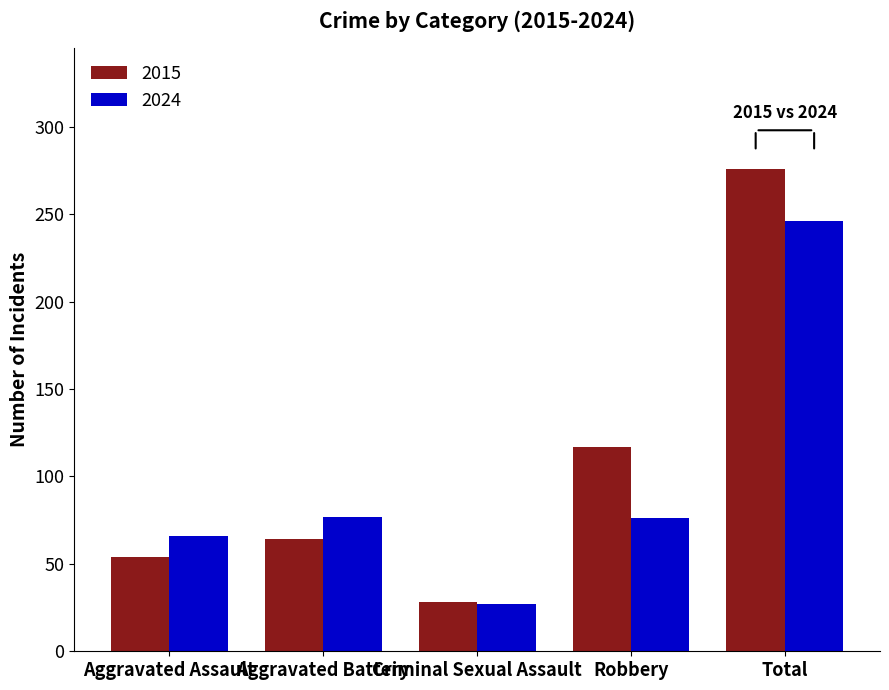

Is the value of 2024 at Total greater than the value of 2015 at Aggravated Battery?

Yes